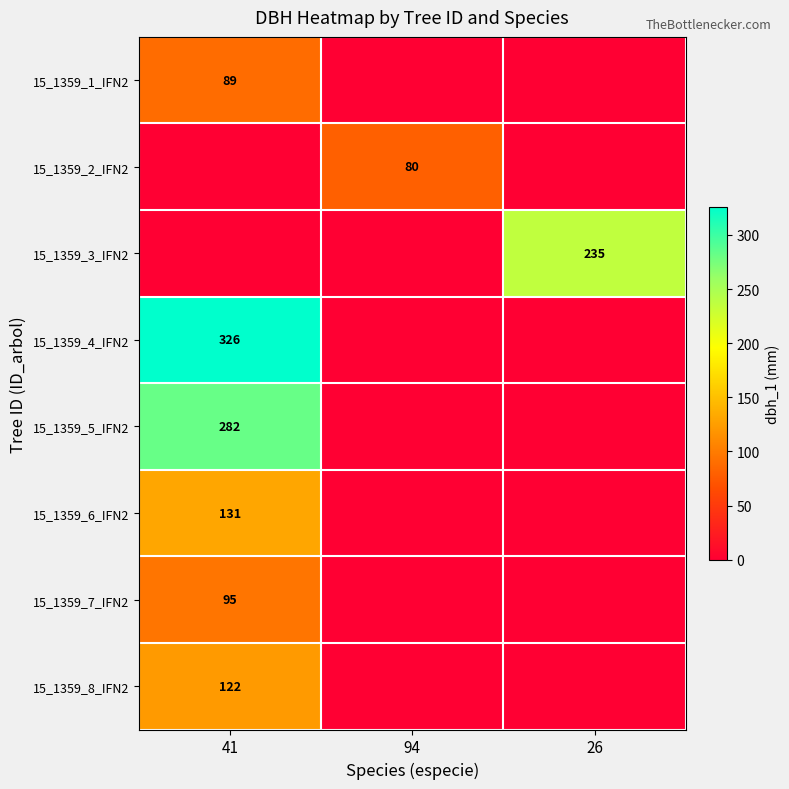

Which has a higher value, 26 or 94?

26